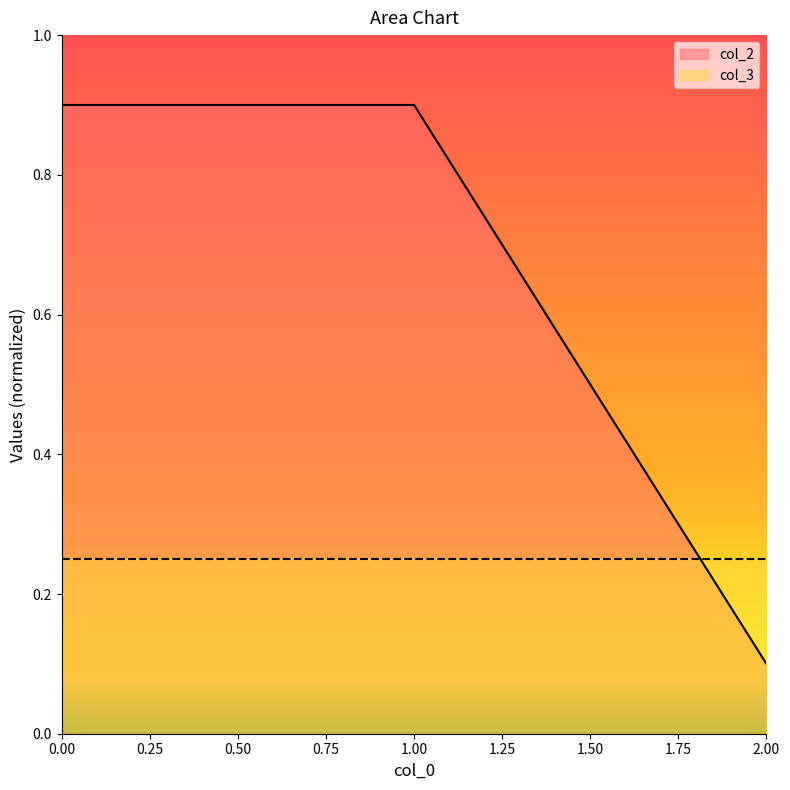

What is the difference between the maximum and minimum values?

0.8